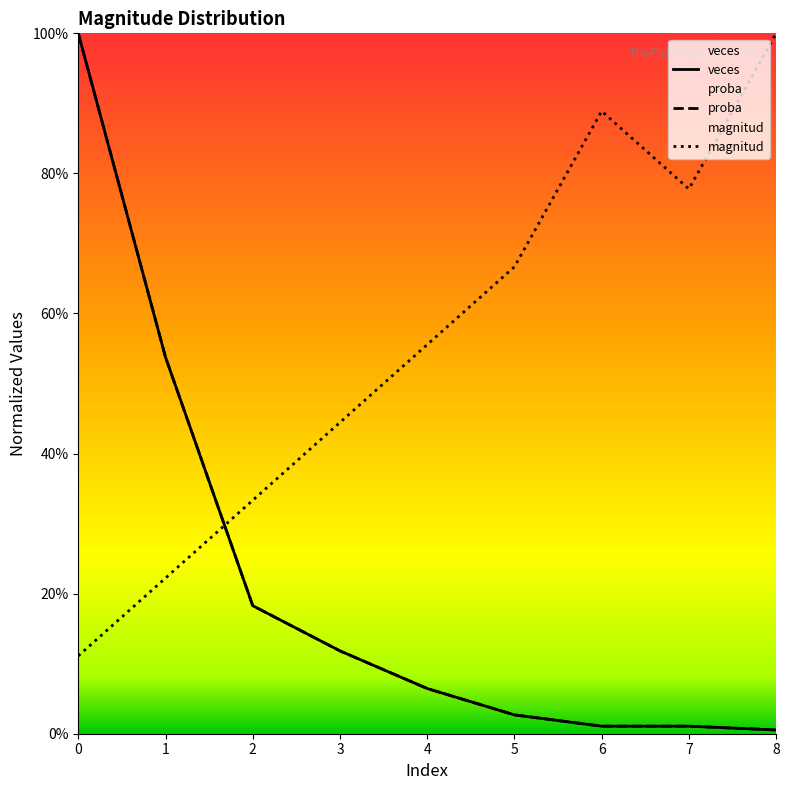

What are all the series names shown in the legend?

magnitud, veces, proba